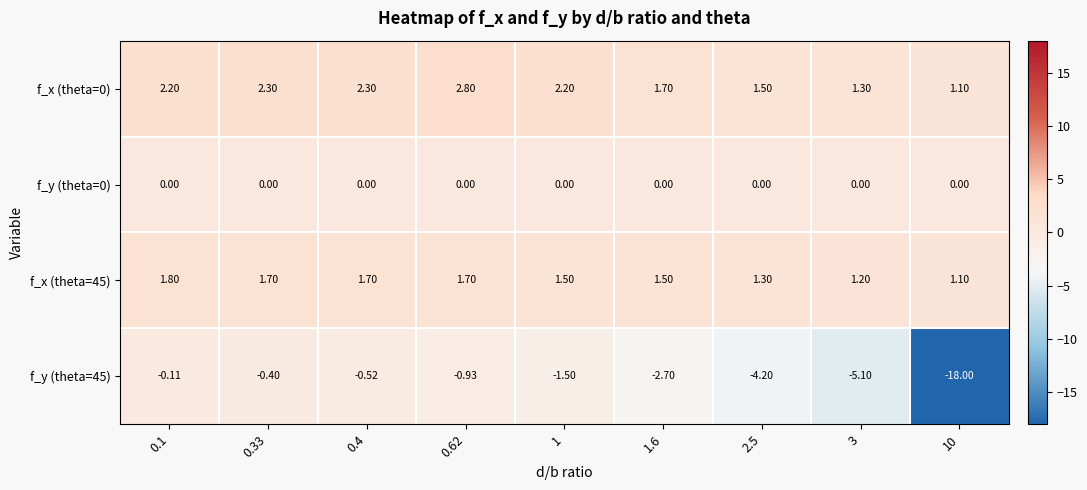

At how many categories does at least one series exceed 0?

9